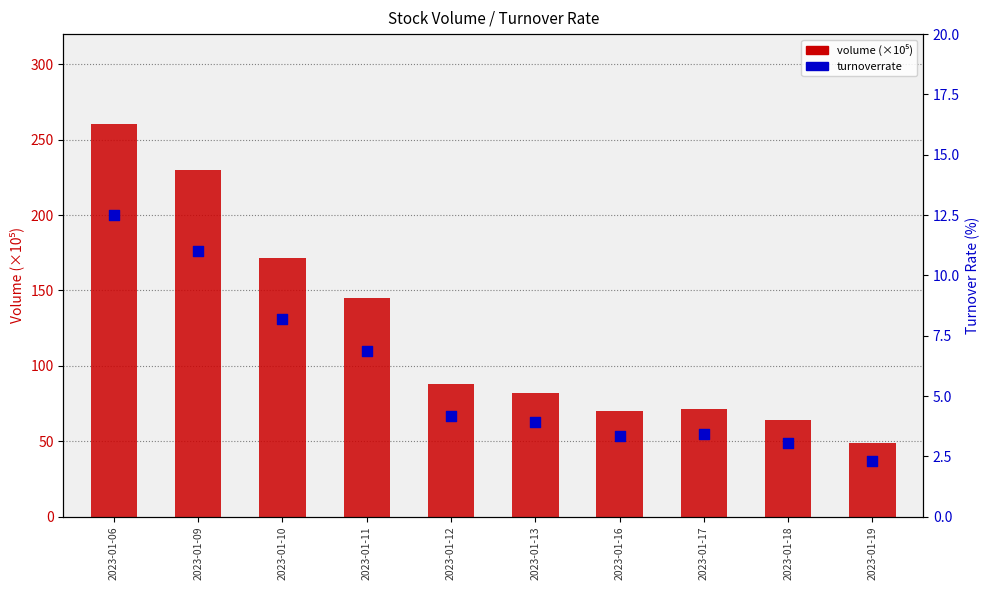

Is the value of volume (×10⁵) at 2023-01-16 greater than the value of turnoverrate at 2023-01-12?

Yes